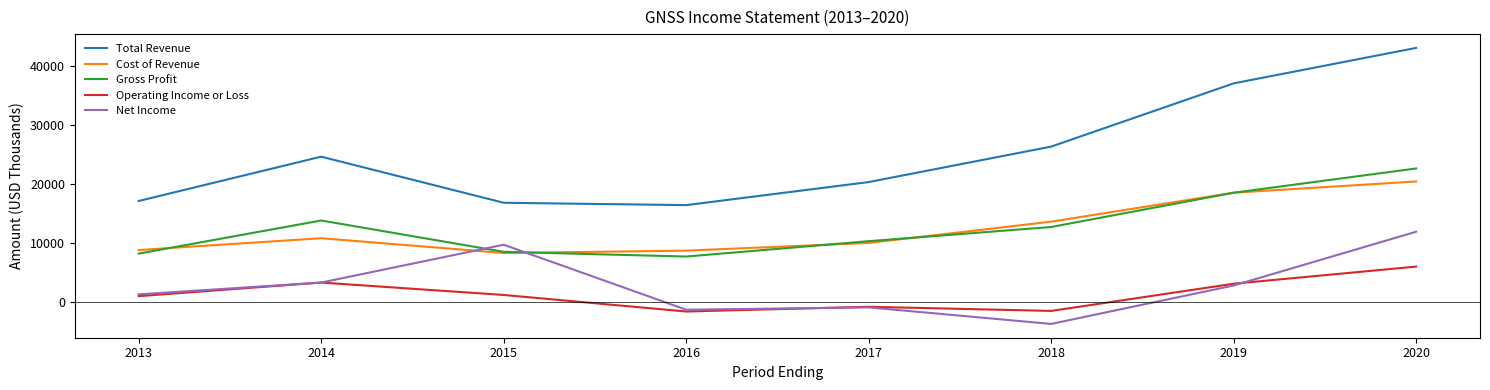

What is the sum of all Cost of Revenue values?

99100